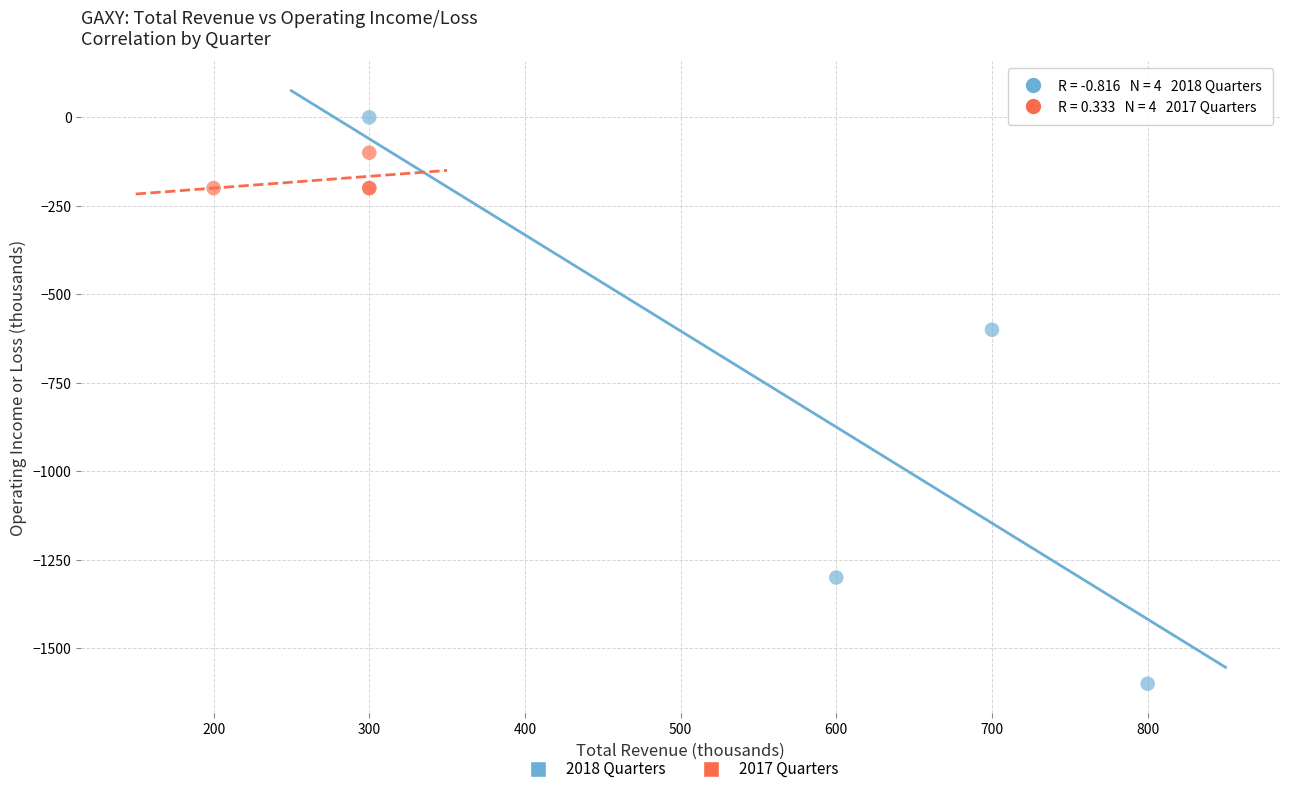

What are all the series names shown in the legend?

2018 Quarters, 2017 Quarters